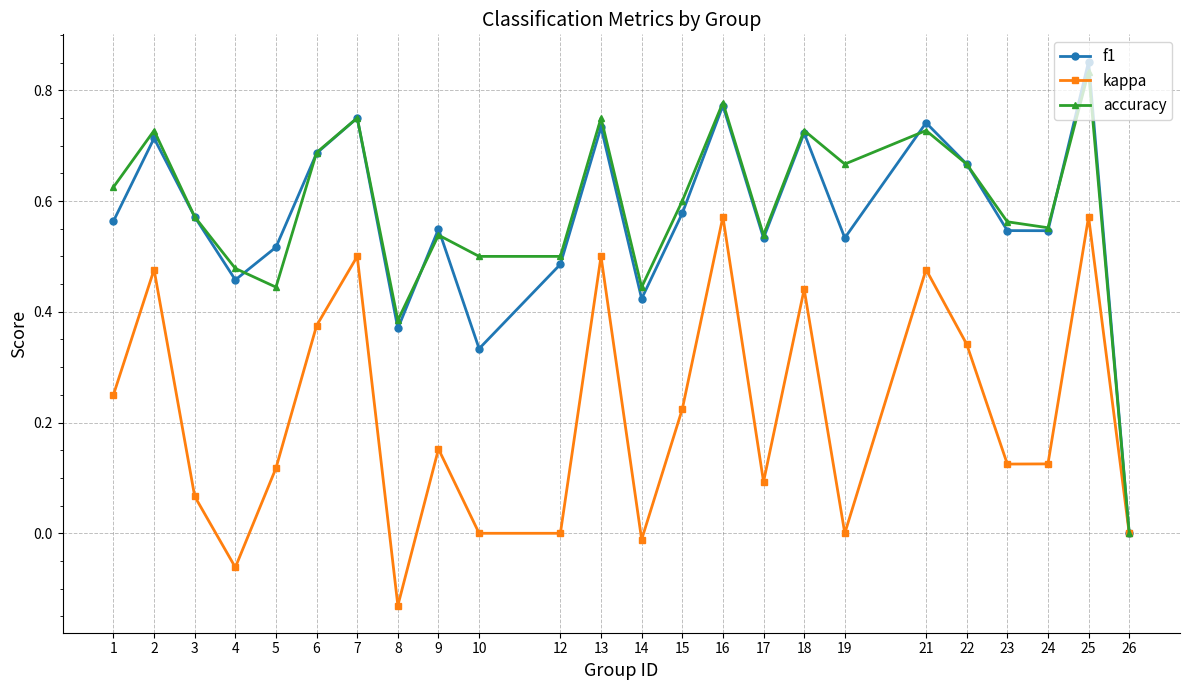

Which series has the largest range (max minus min)?

f1